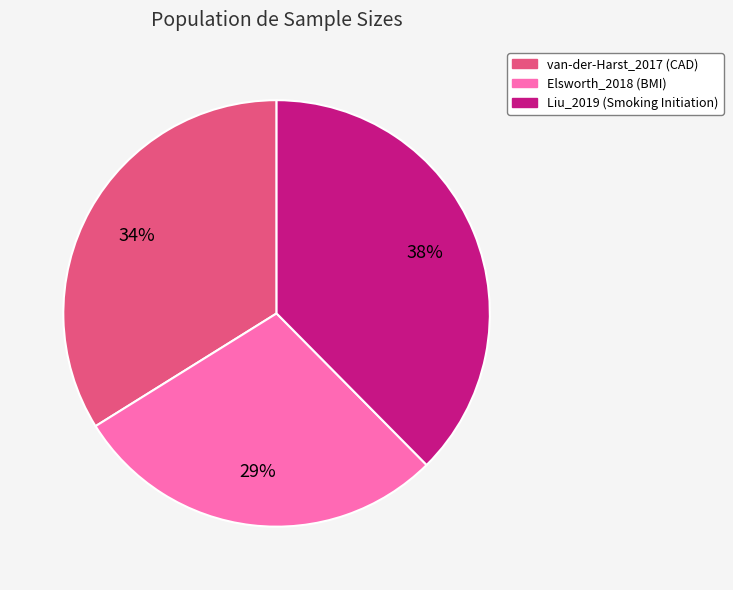

Does any single category account for the majority?

No